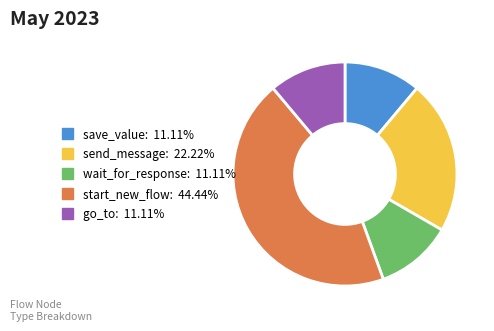

Which slice is the largest?

start_new_flow